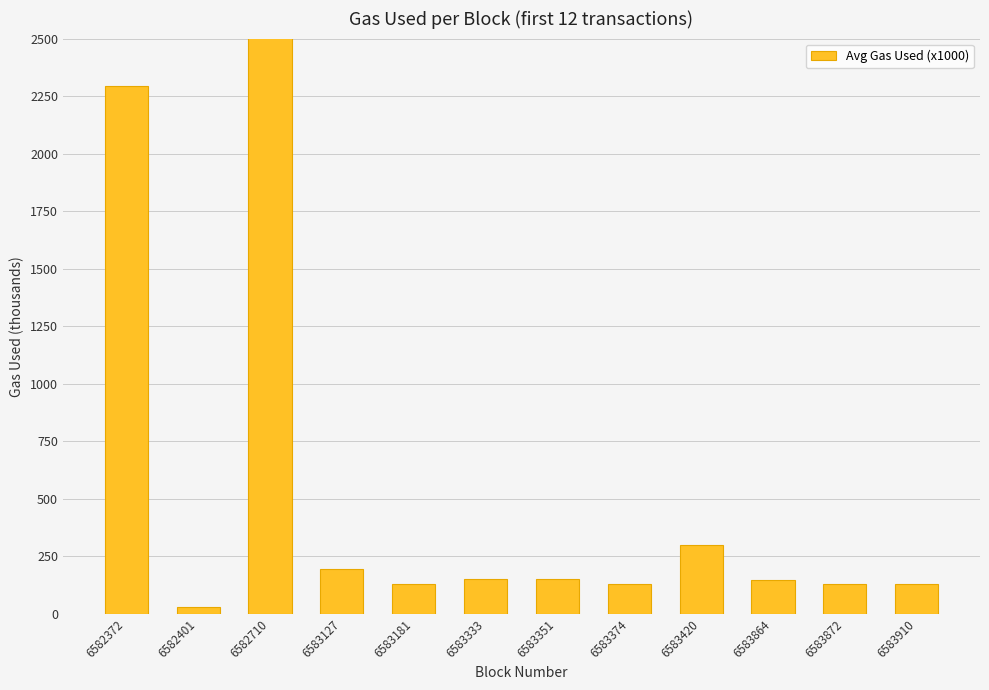

Rank the categories by value from highest to lowest.

6582710, 6582372, 6583420, 6583127, 6583333, 6583351, 6583864, 6583181, 6583374, 6583872, 6583910, 6582401